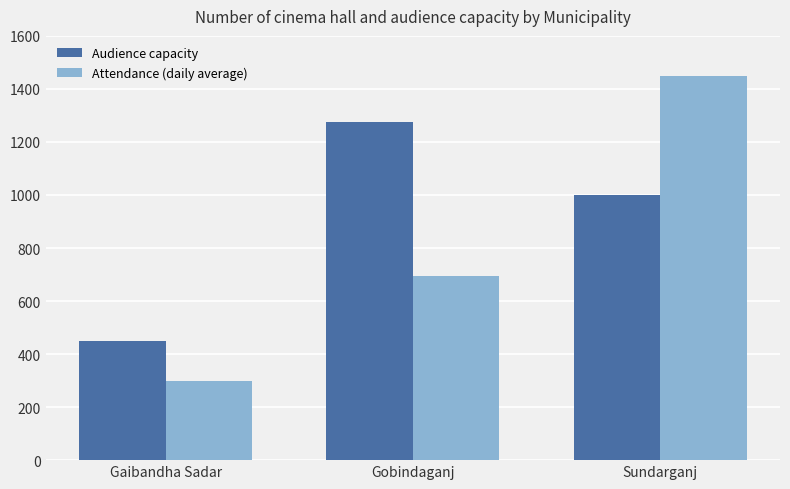

What are all the series names shown in the legend?

Audience capacity, Attendance (daily average)